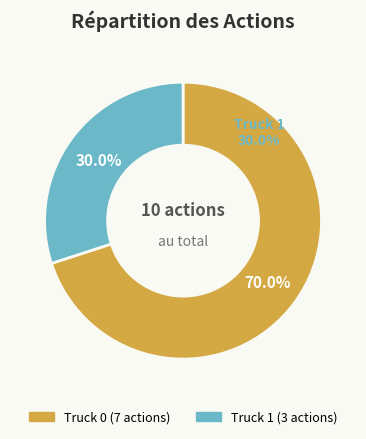

Which slice is the largest?

Truck 0